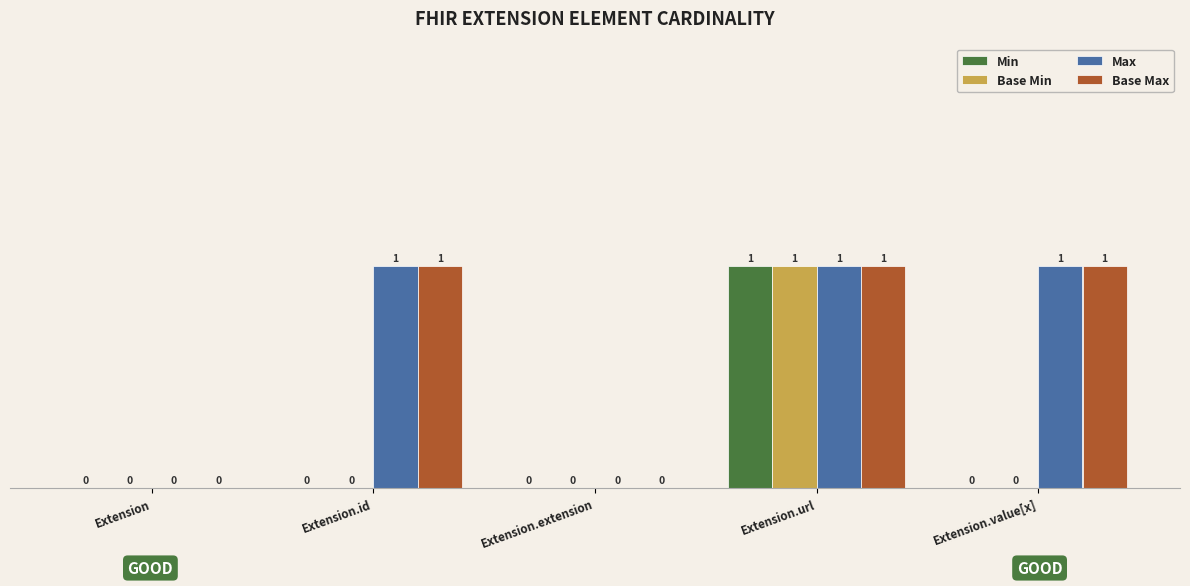

At which category is the sum across all series the highest?

Extension.url